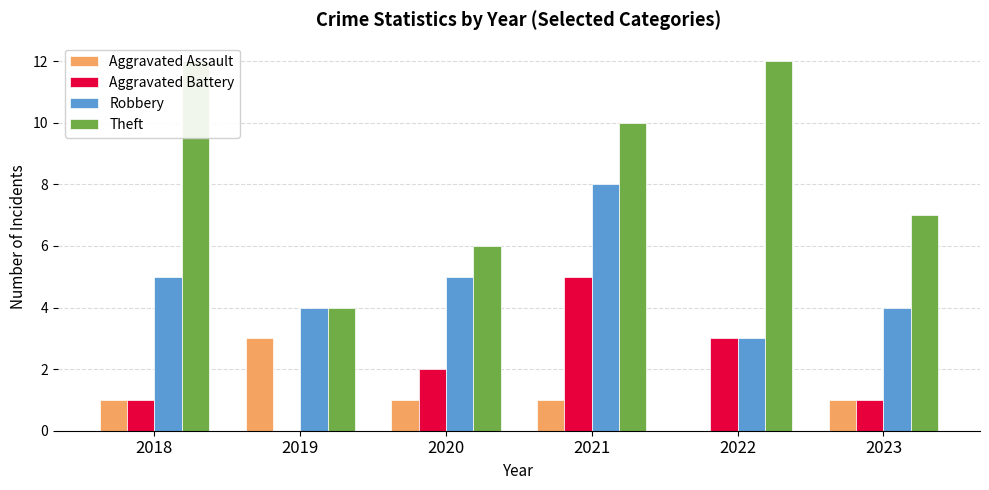

What is the value of the Robbery bar at the 6th from the left?

4